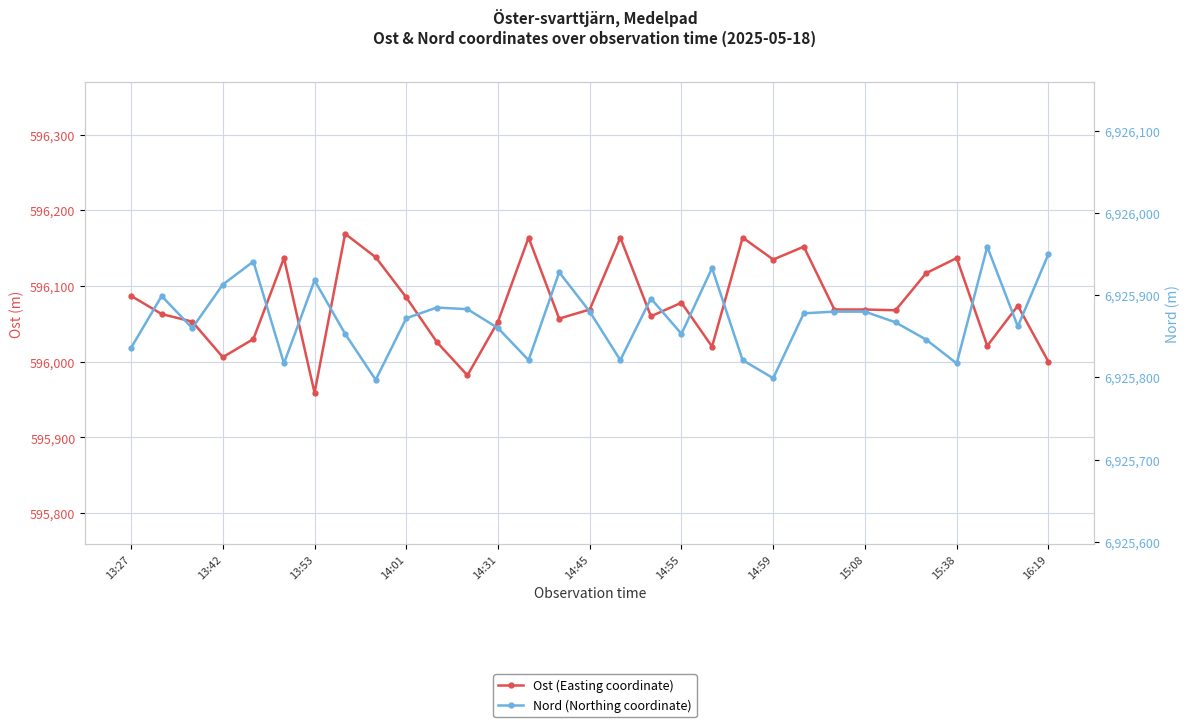

List the series in order of their overall mean, highest first.

Nord (Northing coordinate), Ost (Easting coordinate)